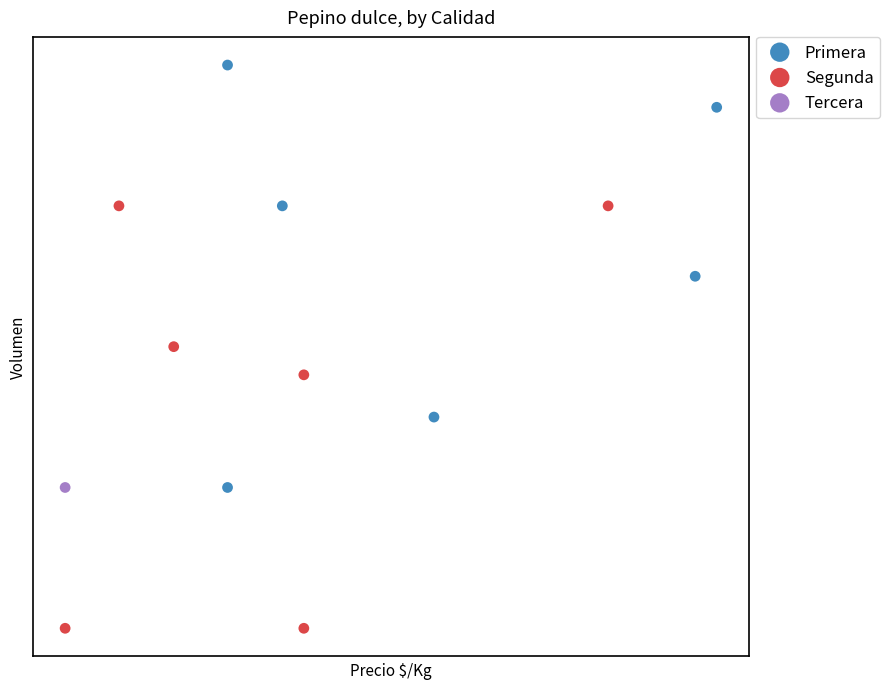

Which series contains the lowest Y value?

Segunda